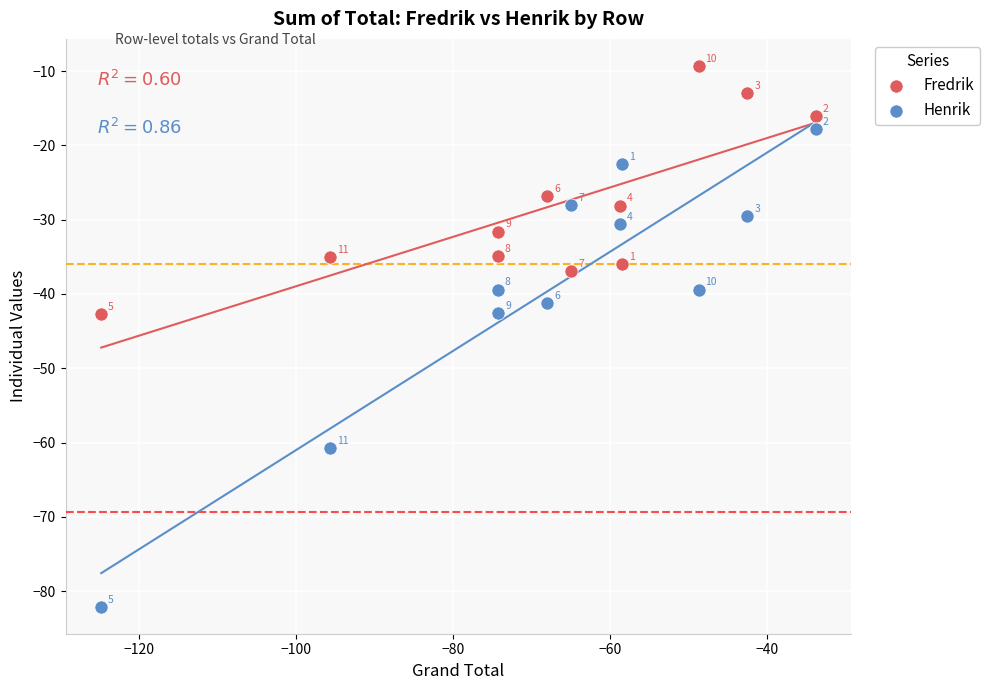

What are all the series names shown in the legend?

Fredrik, Henrik